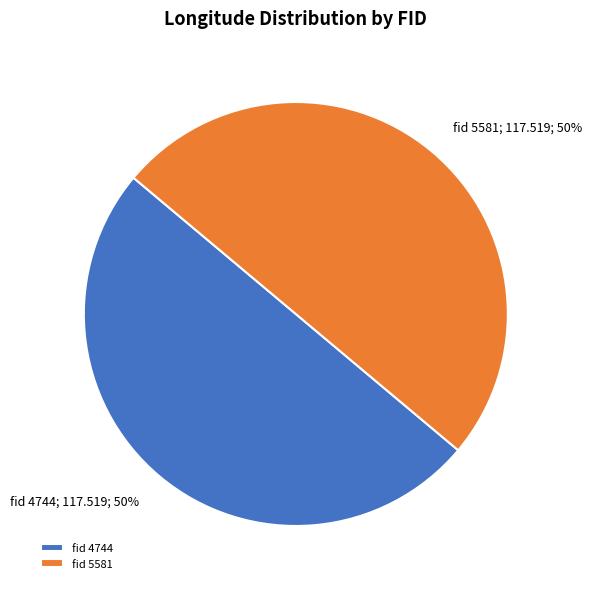

Is it true that fid 4744 is 50% of the pie?

True